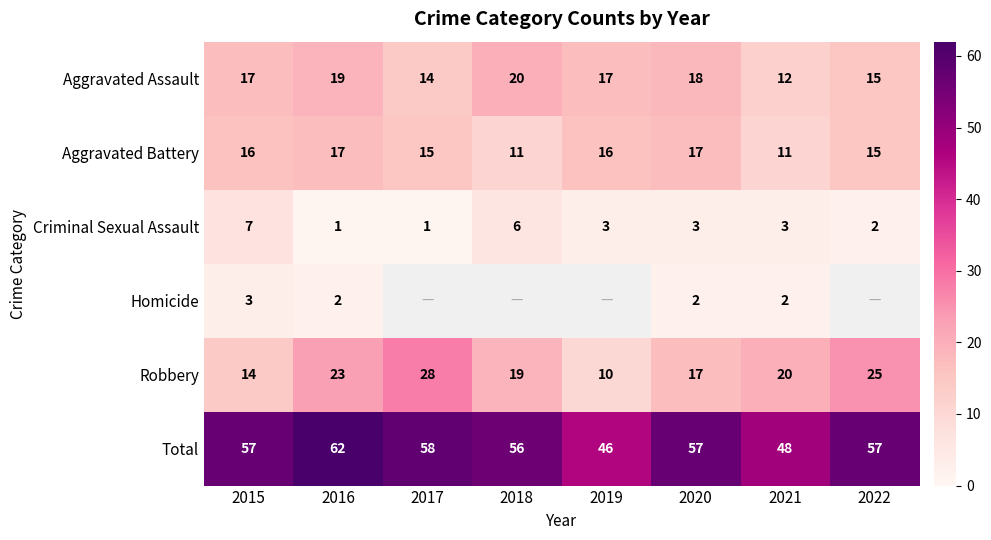

What is the total value across all series at 2021?

96.0